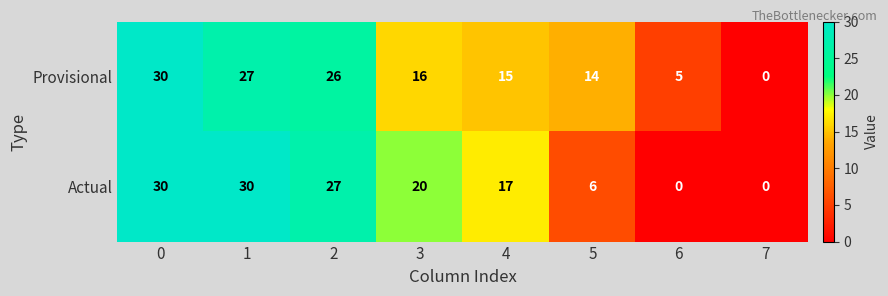

What is the difference between the Actual values at 5 and 6?

6